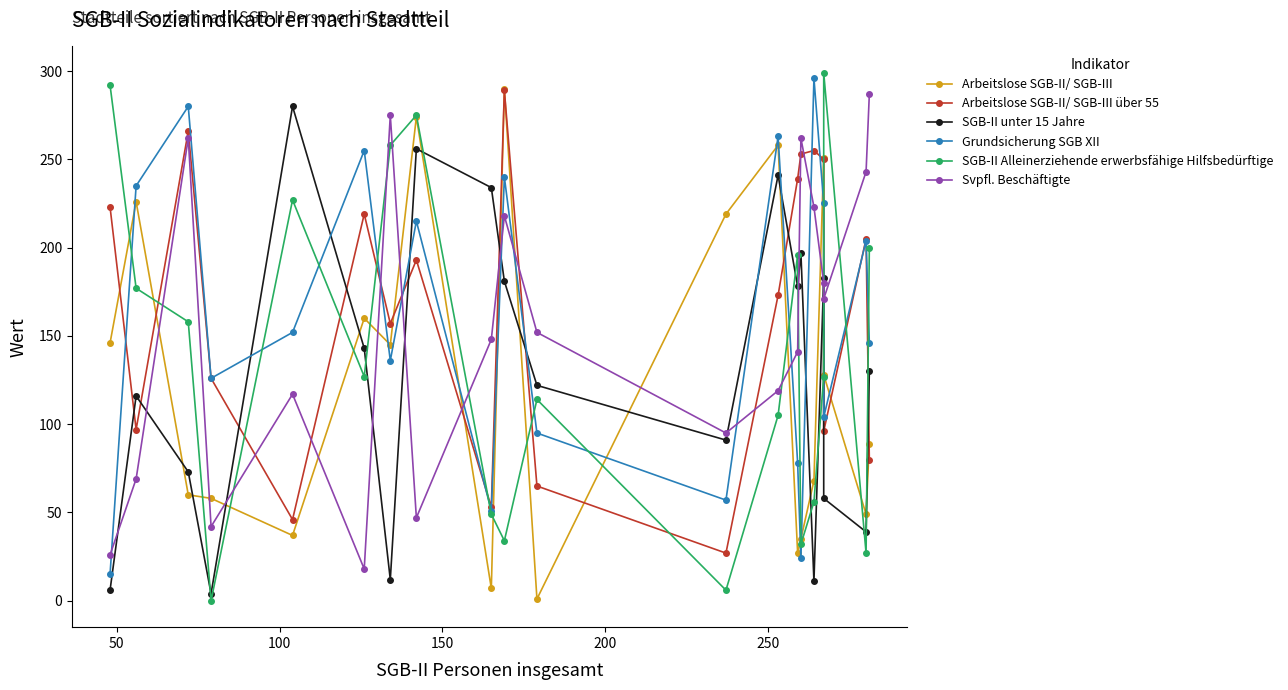

How many data points does each series have?

20